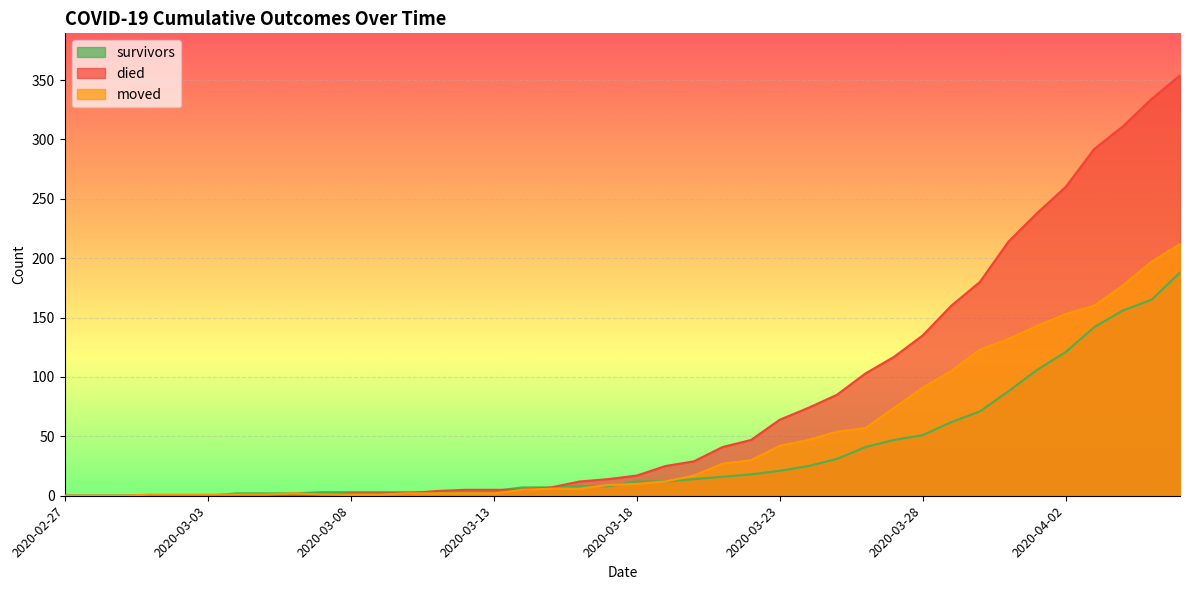

Rank the series at 2020-04-02 from highest to lowest value.

died, moved, survivors